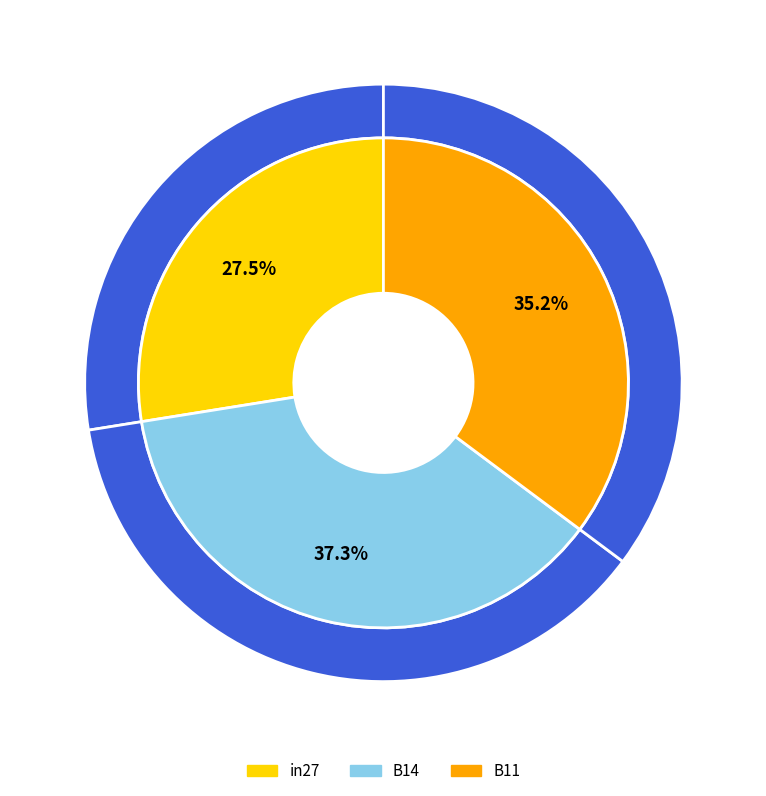

What percentage is the in27 slice, to the nearest percent?

28%